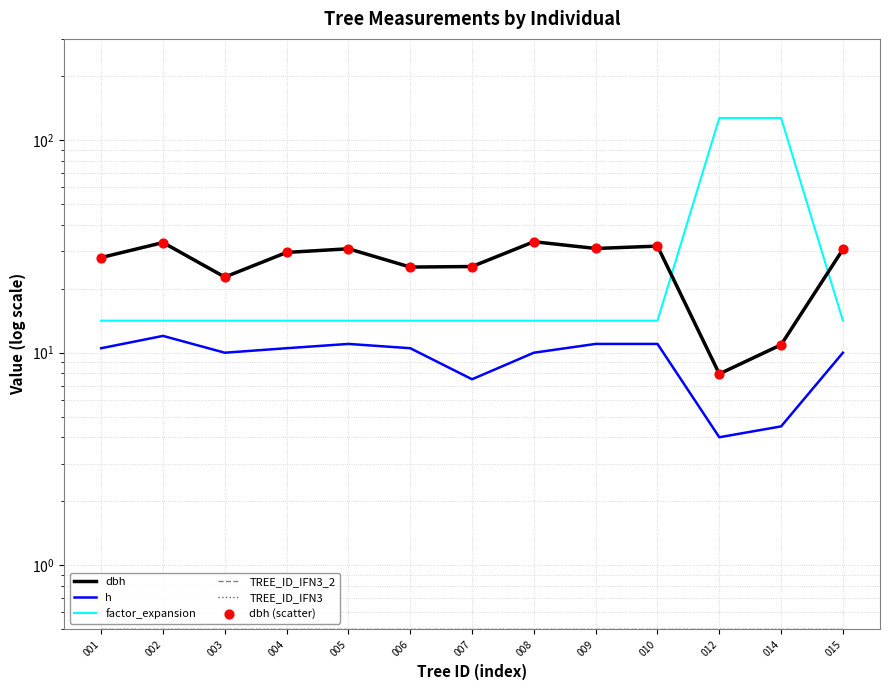

At which category is the sum across all series the highest?

014